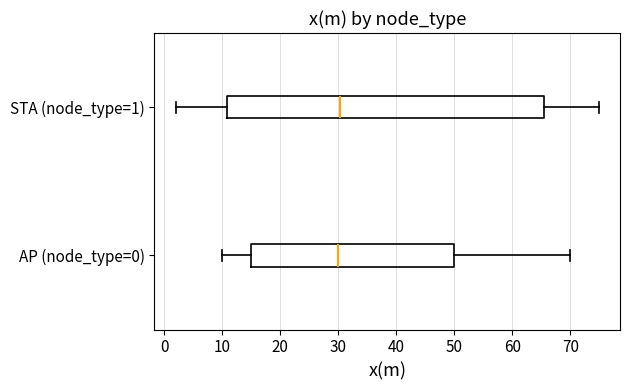

Reading bottom to top, read every box against the x-axis: the position of its median line, the range the box covers, and the ends of its whiskers. The values are not printed on the chart, so give them approximately, as read against the axis.

AP (node_type=0): median 30, box 15 to 50, whiskers 10 to 70
STA (node_type=1): median 30, box 11 to 65, whiskers 2 to 75